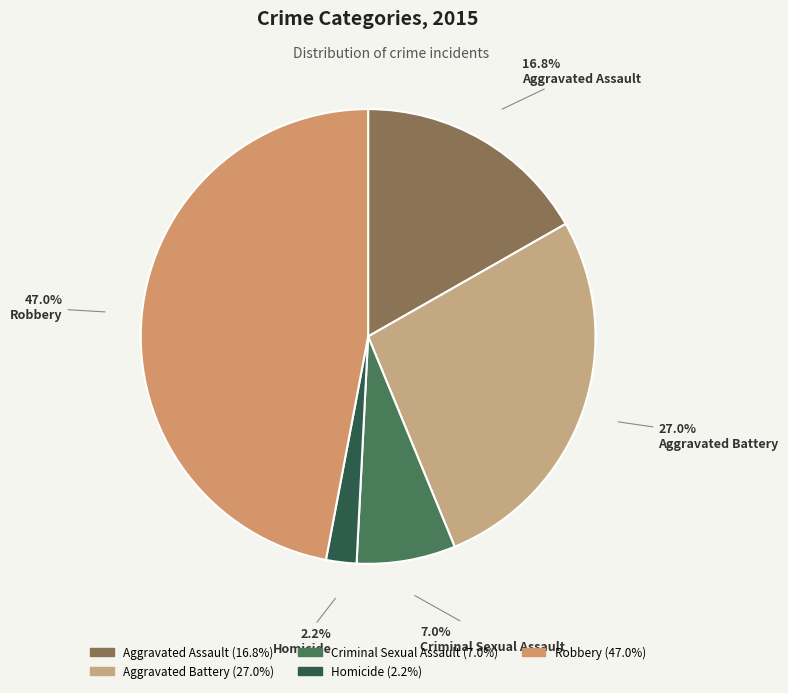

How many slices are in this pie chart?

5